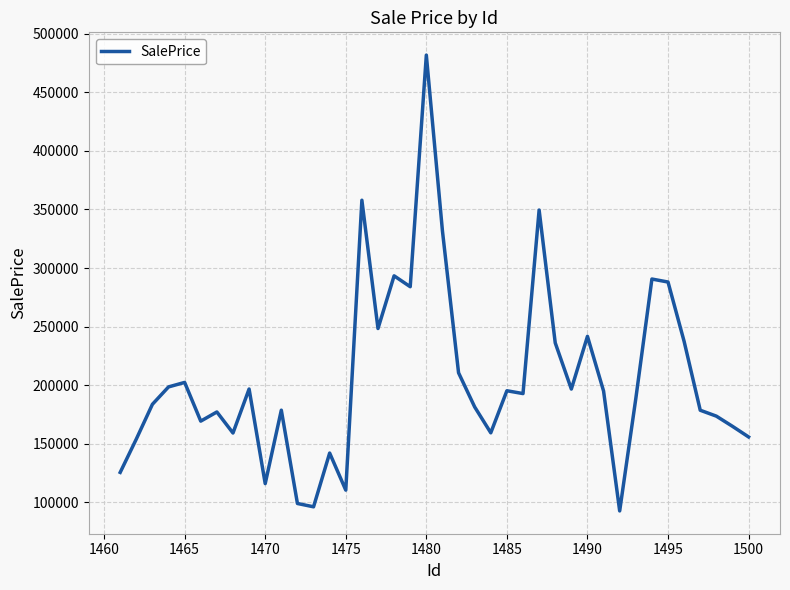

True or false: the data has more than 0 interior local peaks.

True